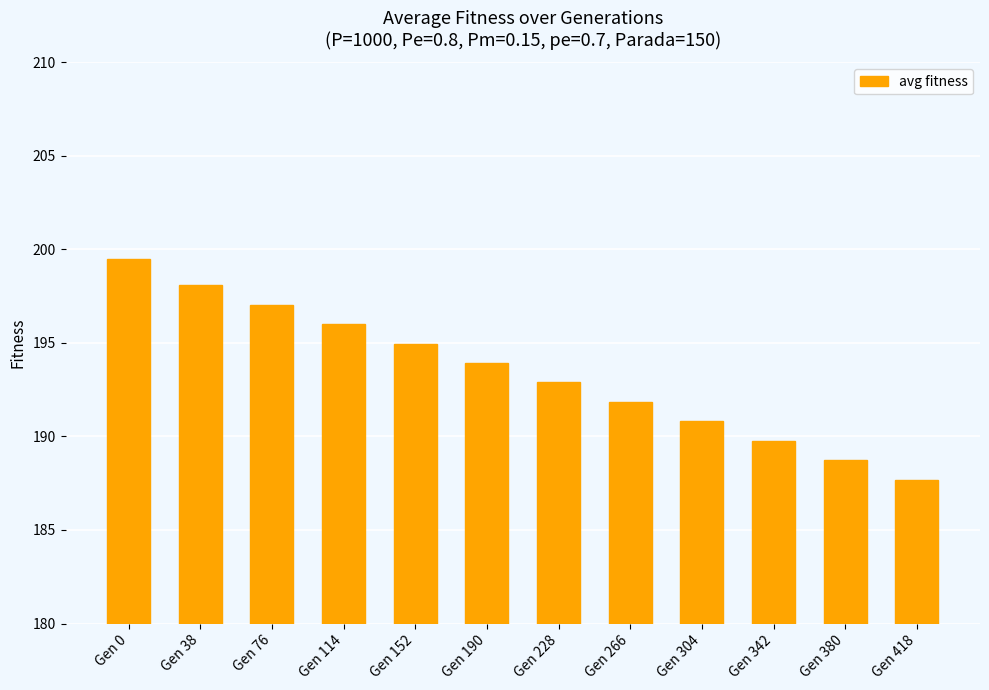

Rank the categories by value from lowest to highest.

Gen 418, Gen 380, Gen 342, Gen 304, Gen 266, Gen 228, Gen 190, Gen 152, Gen 114, Gen 76, Gen 38, Gen 0